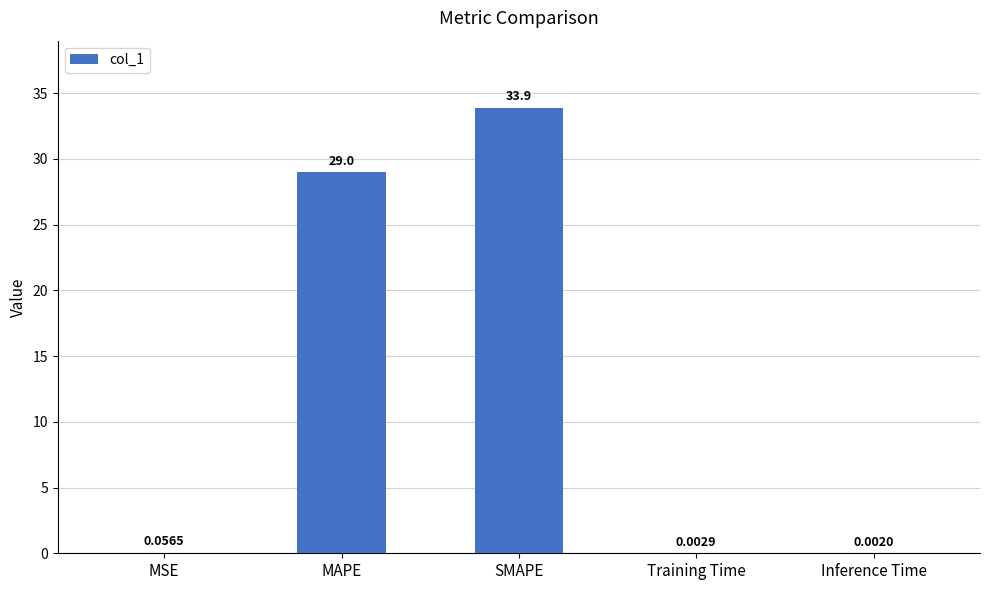

What is the sum of the values at SMAPE and Training Time?

33.9